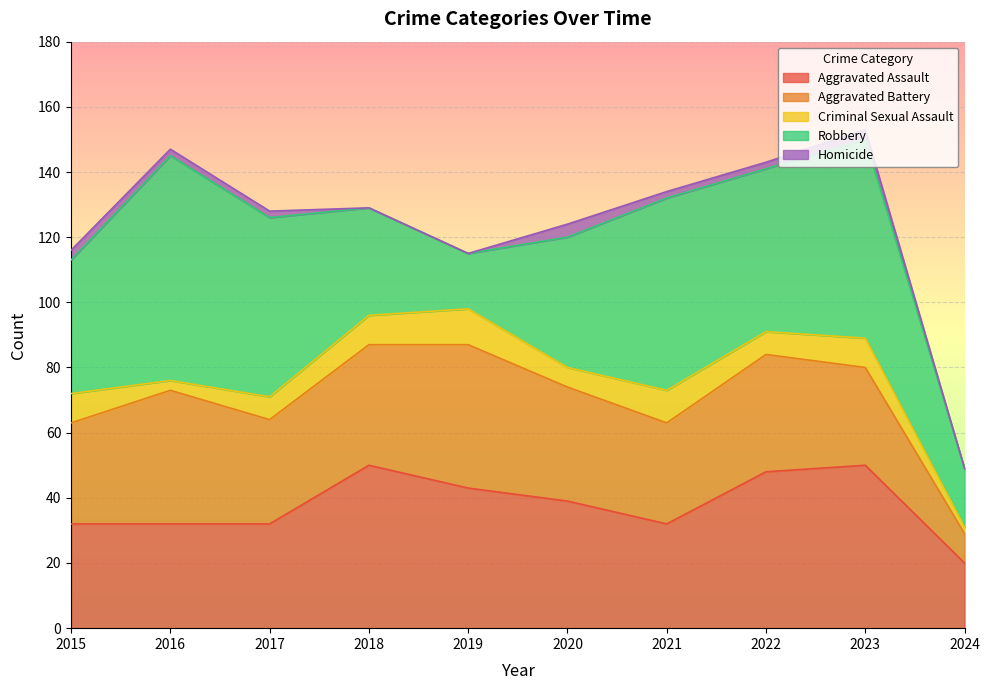

What is the difference between the second highest and minimum values in the Robbery series?

44